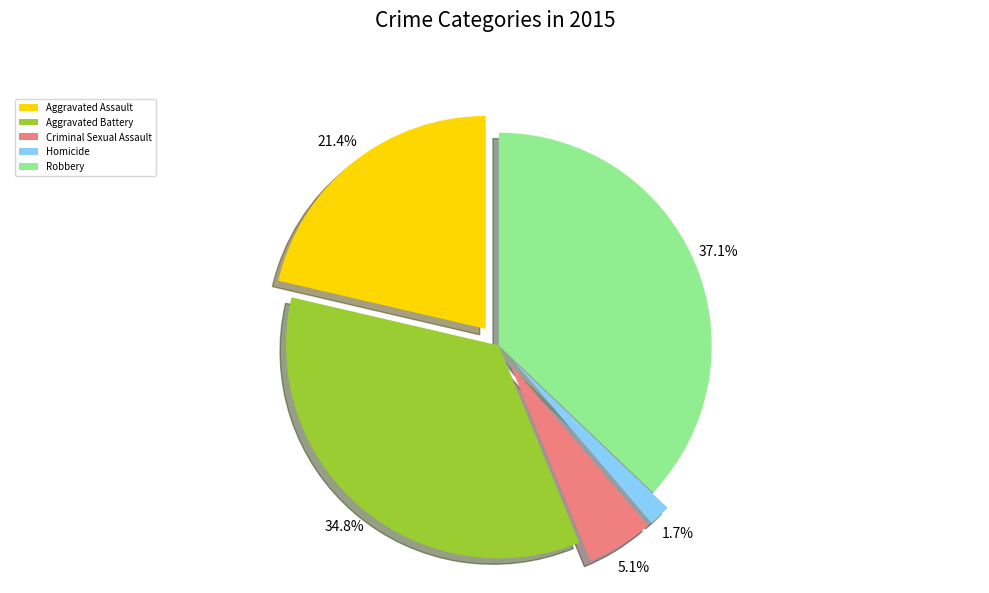

To the nearest percent, what is the average slice percentage?

20%